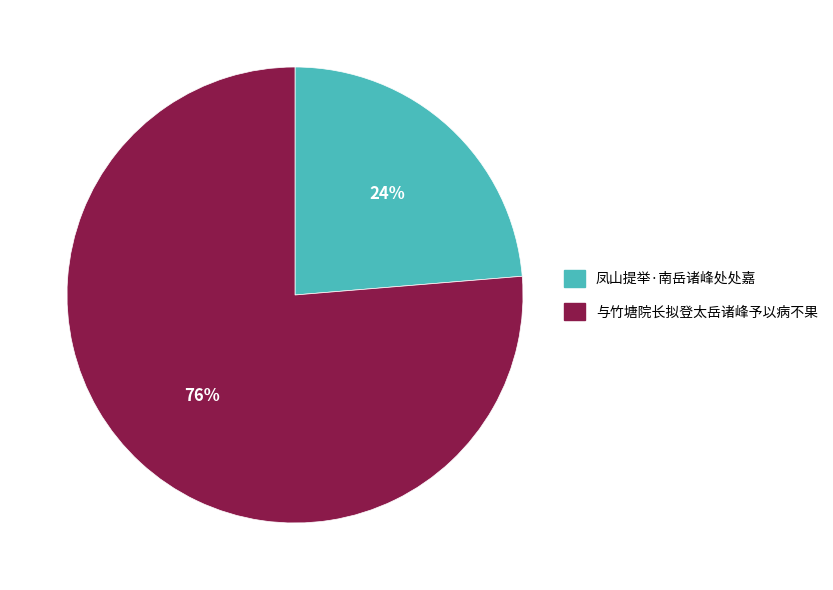

The 凤山提举·南岳诸峰处处嘉 slice represents 24% of the pie. True or false?

True